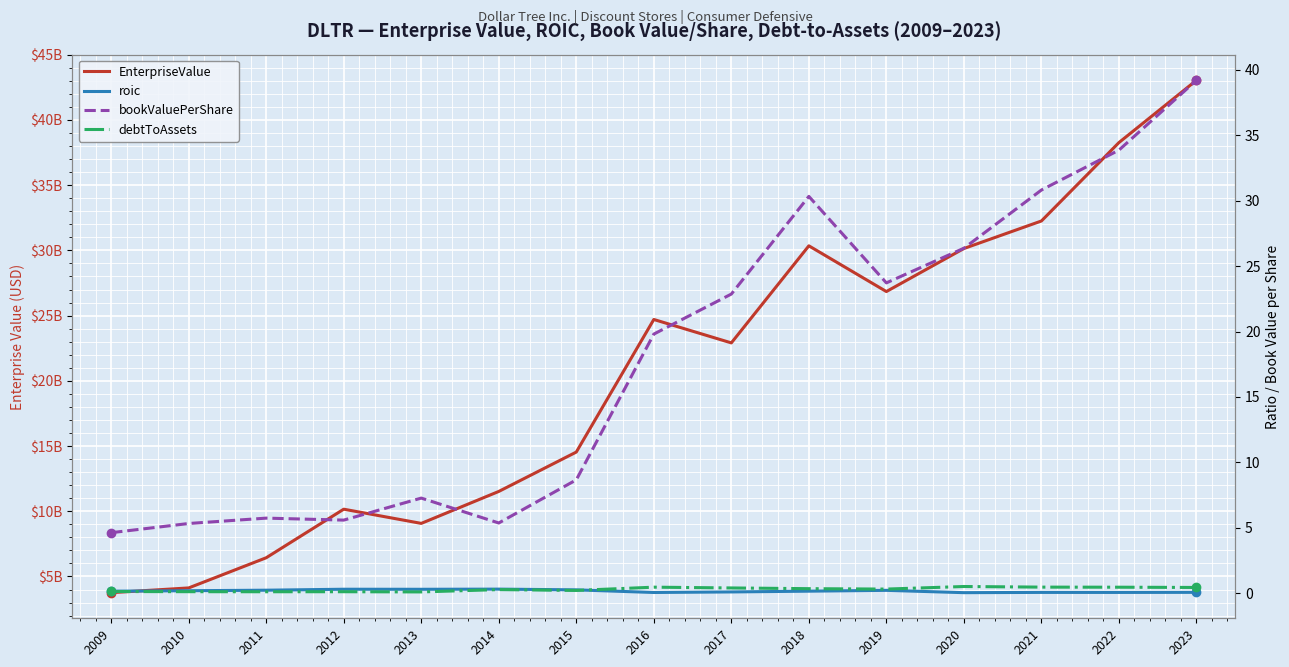

The value of debtToAssets at 2009 is 0.1. True or false?

True